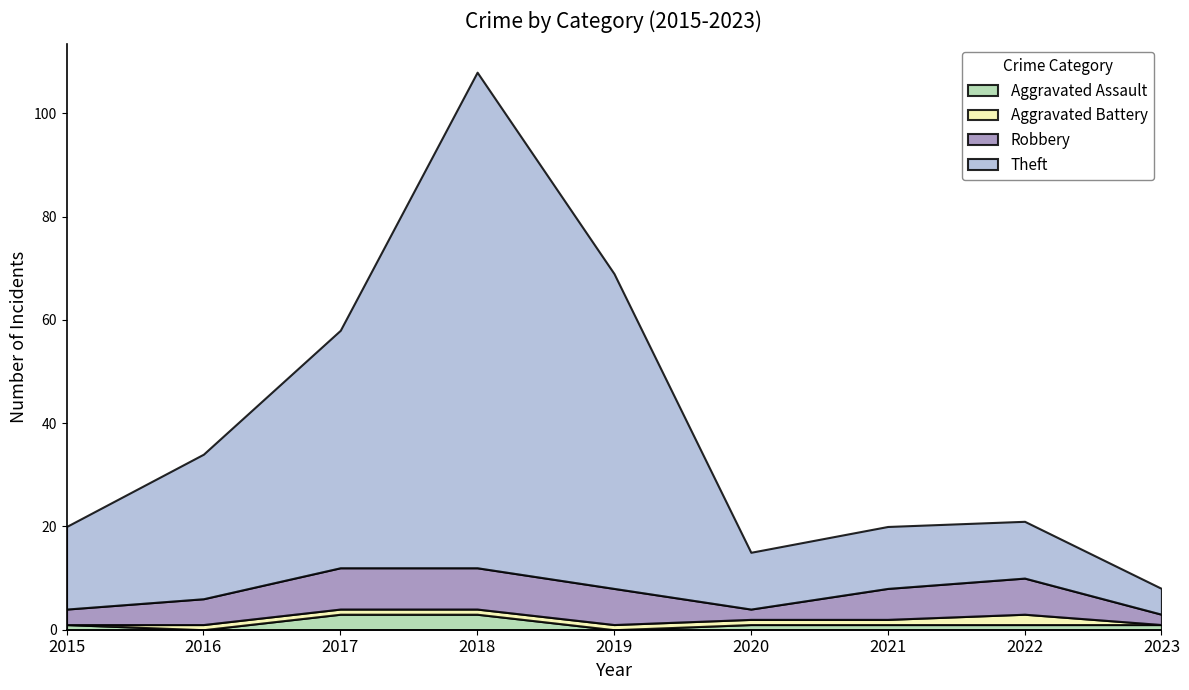

At which category is the sum across all series the highest?

2018